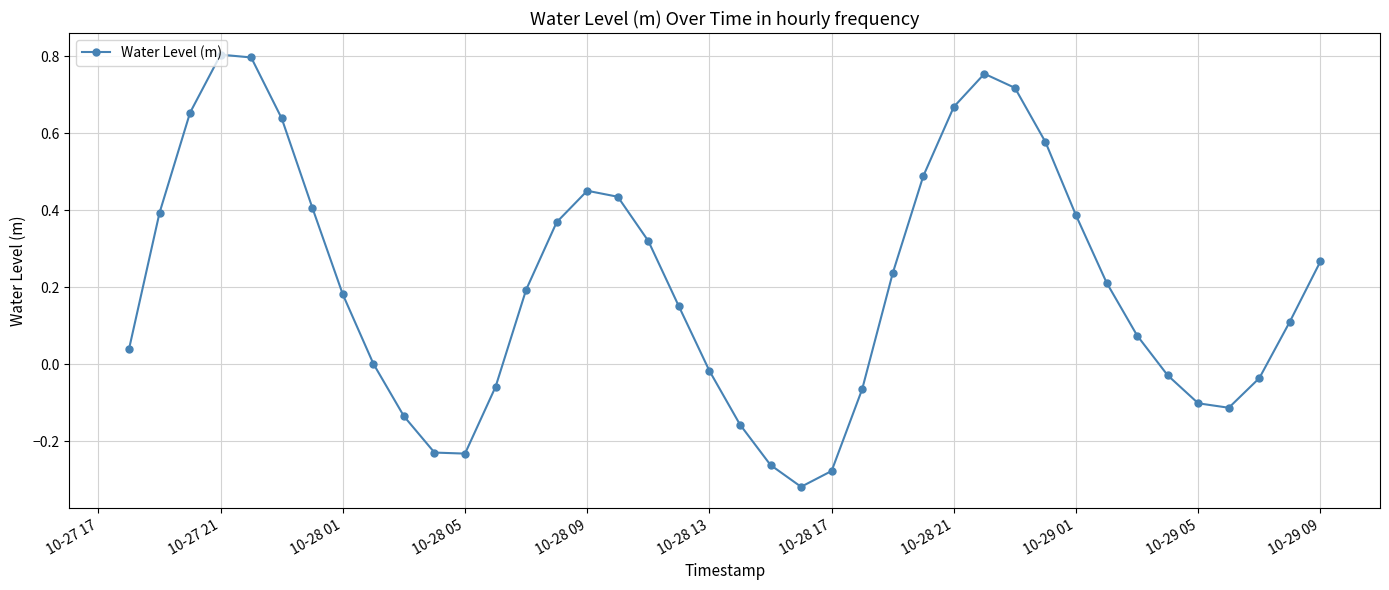

What is the difference between the second highest and minimum values?

1.1